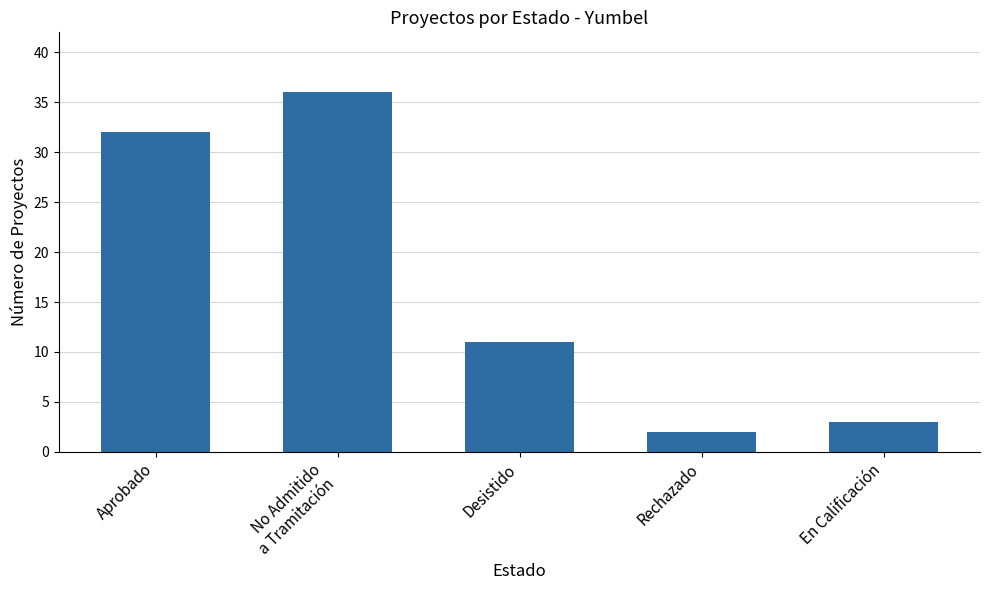

What is the approximate value at Aprobado?

32